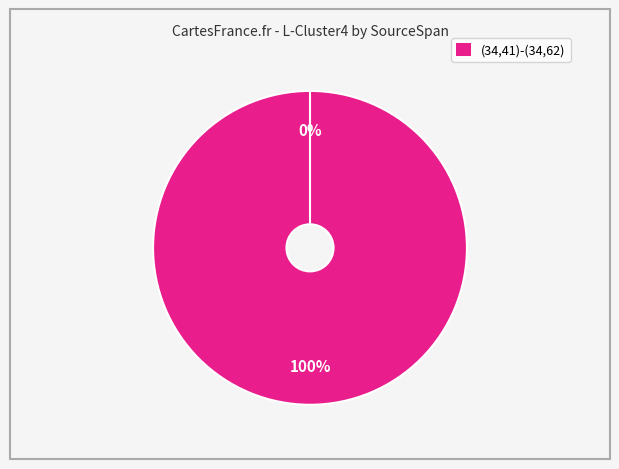

The (34,42)-(34,45) slice represents 14% of the pie. True or false?

False